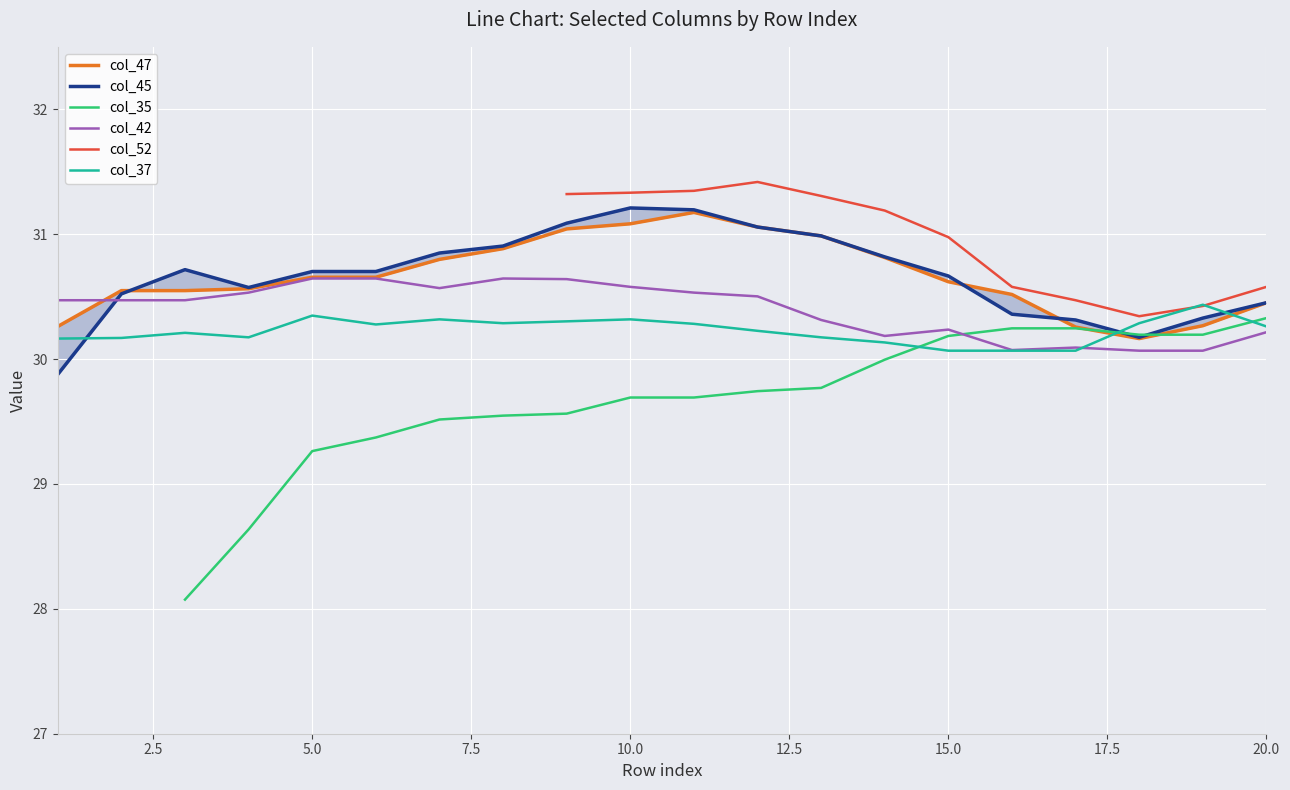

What is the minimum value for col_37?

30.1